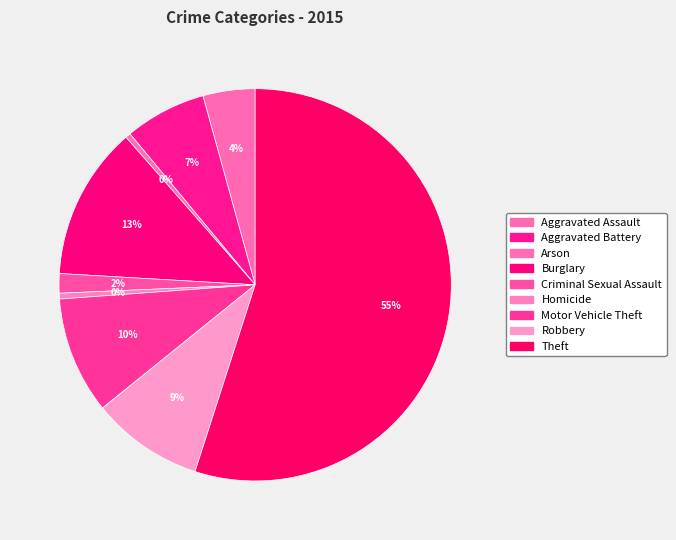

To the nearest percent, what percentage of the pie is Aggravated Assault?

4%